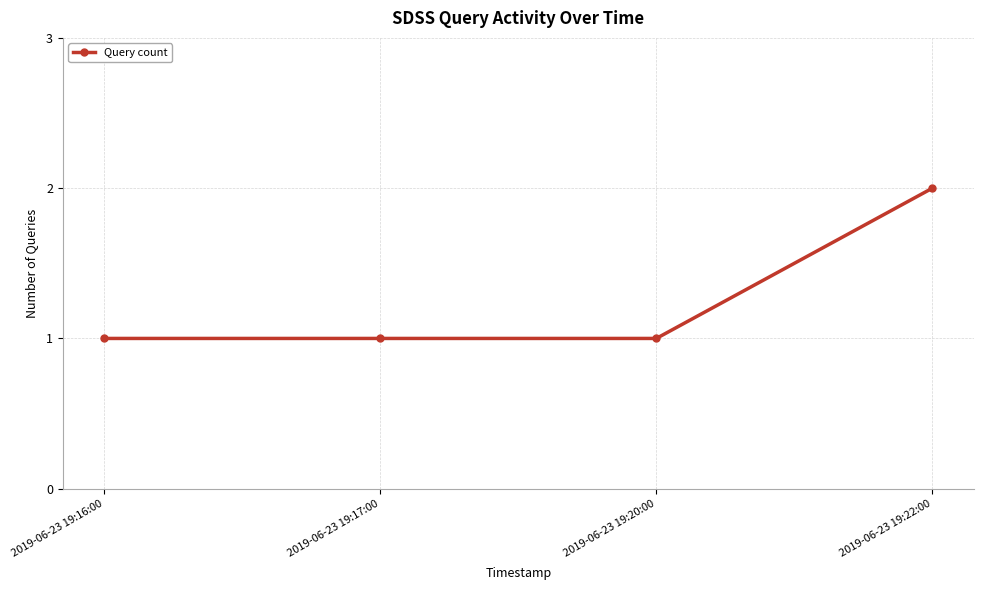

Count the number of data series in this chart.

1